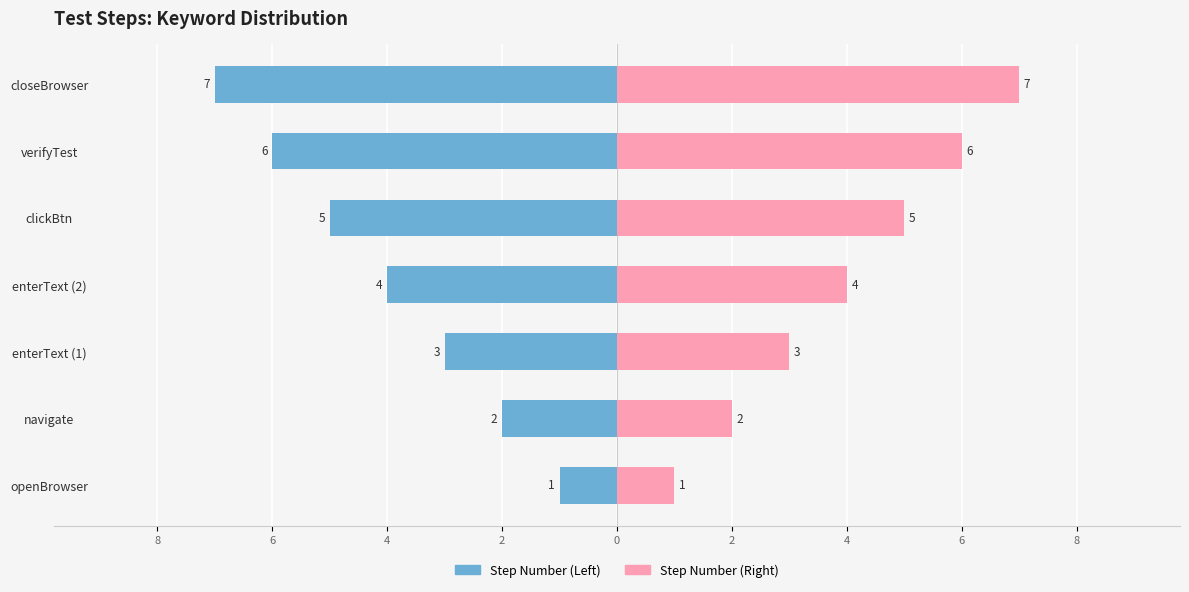

True or false: Step Number (Left) has a value of -2 at openBrowser.

False